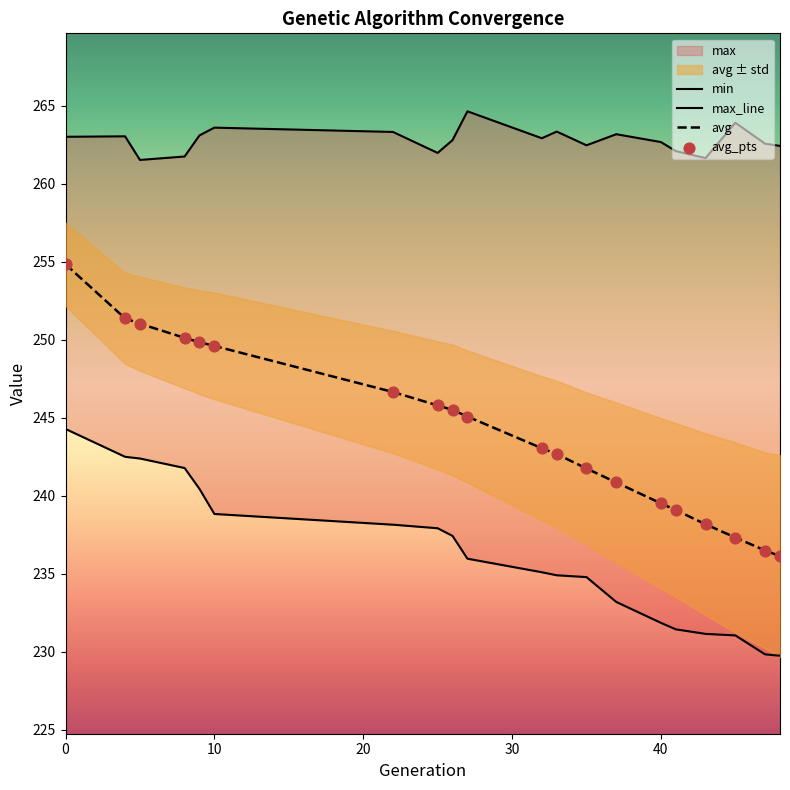

Which series has the largest Y range (max minus min)?

avg